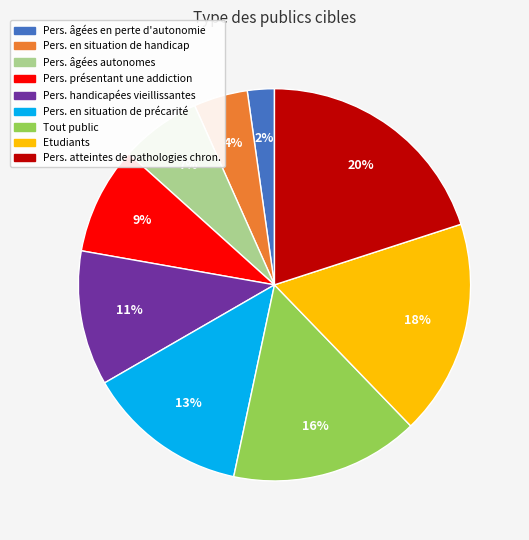

Is there any slice that represents more than half of the pie?

No